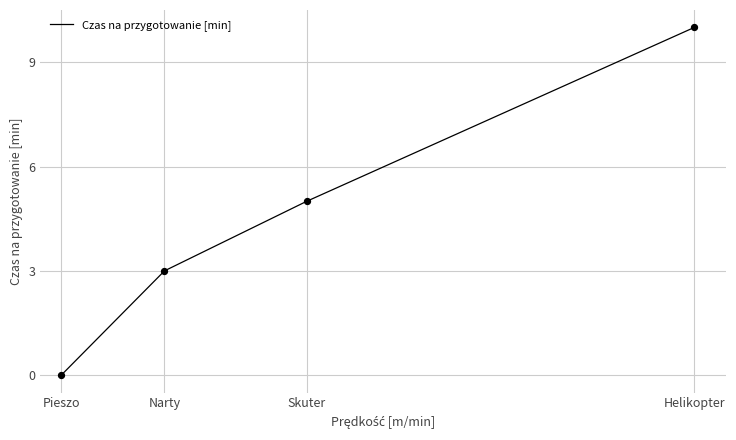

Between Narty and Skuter, which is larger?

Skuter